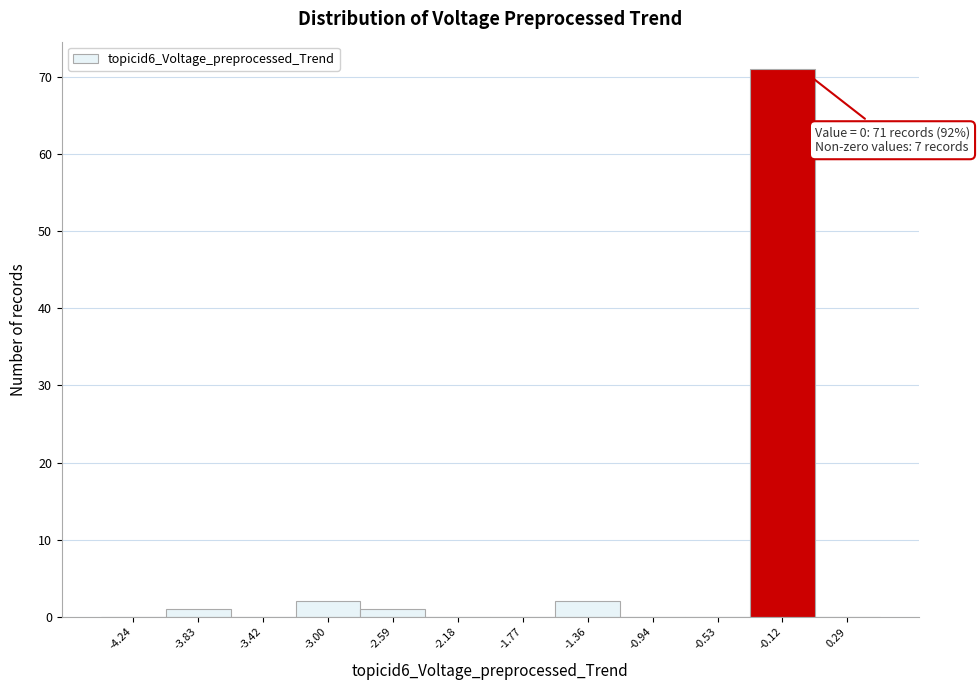

Over which range of the x-axis is the bar tallest?

-0.30 to 0.10